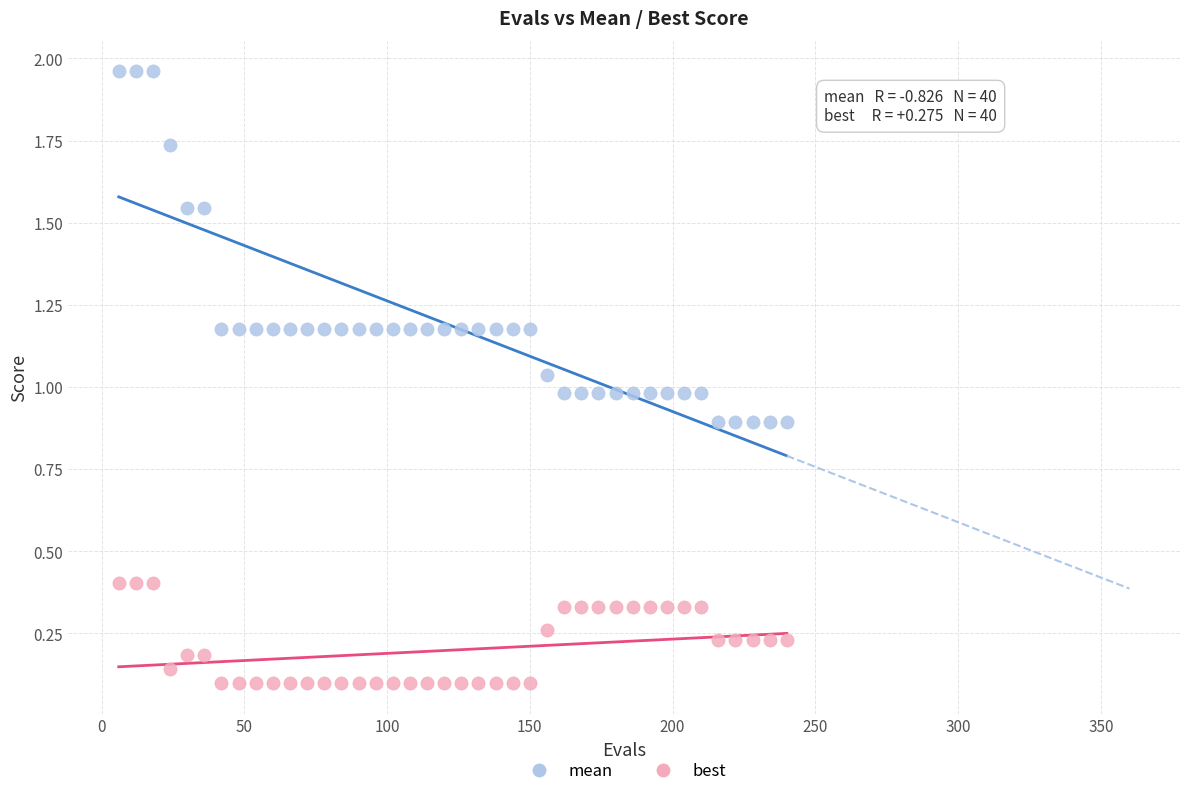

Which series reaches the minimum Y coordinate?

best